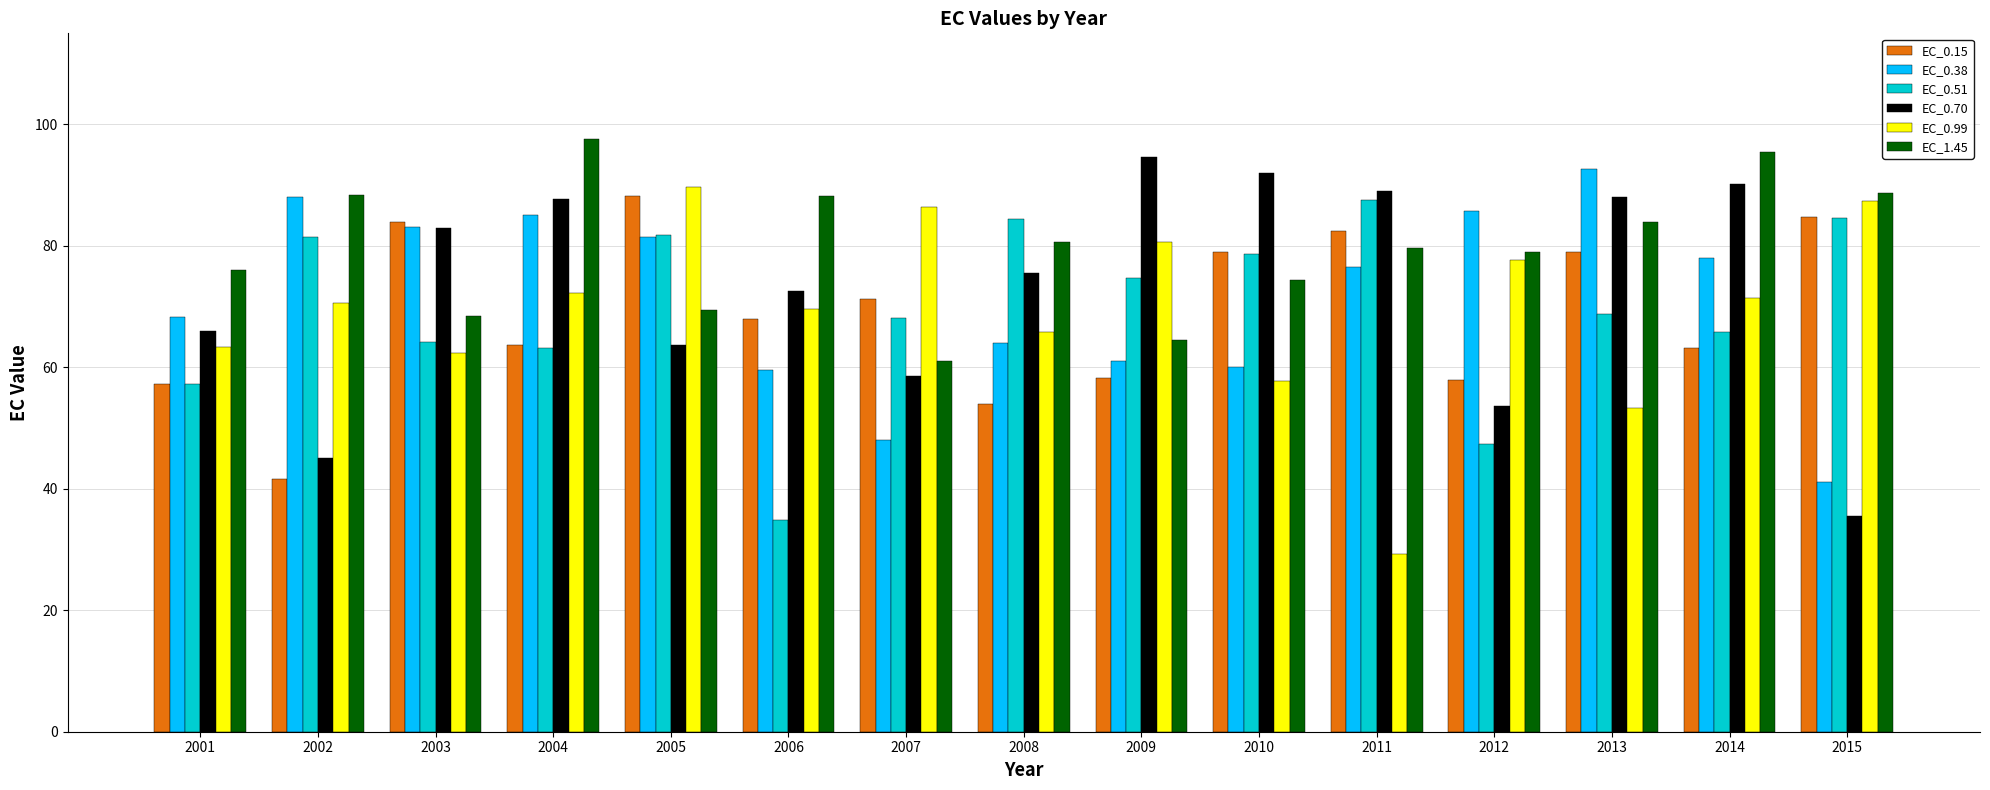

What are all the series names shown in the legend?

EC_0.15, EC_0.38, EC_0.51, EC_0.70, EC_0.99, EC_1.45